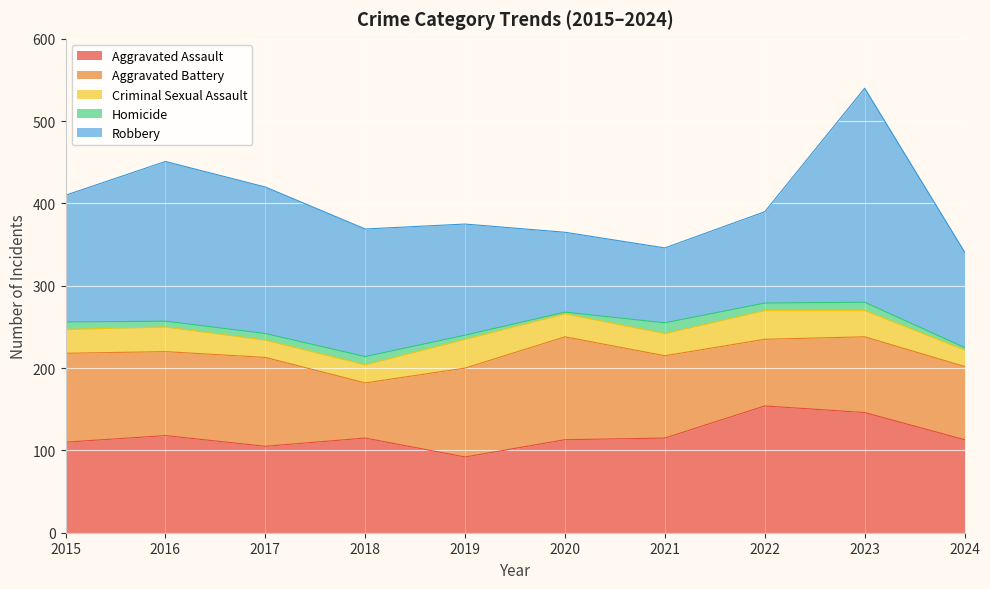

The Aggravated Battery series shows 46 at 2023. True or false?

False